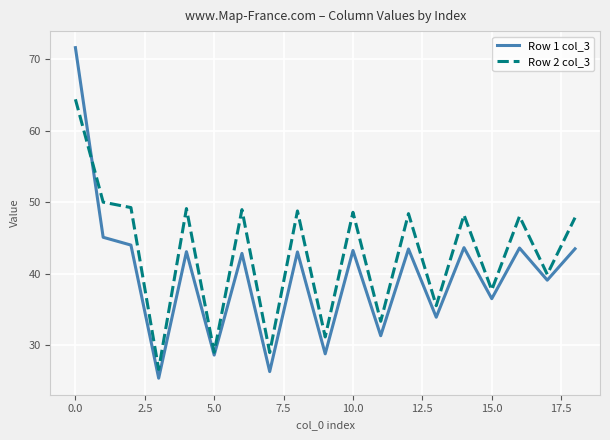

Rank the series by their average value, from lowest to highest.

Row 1 col_3, Row 2 col_3